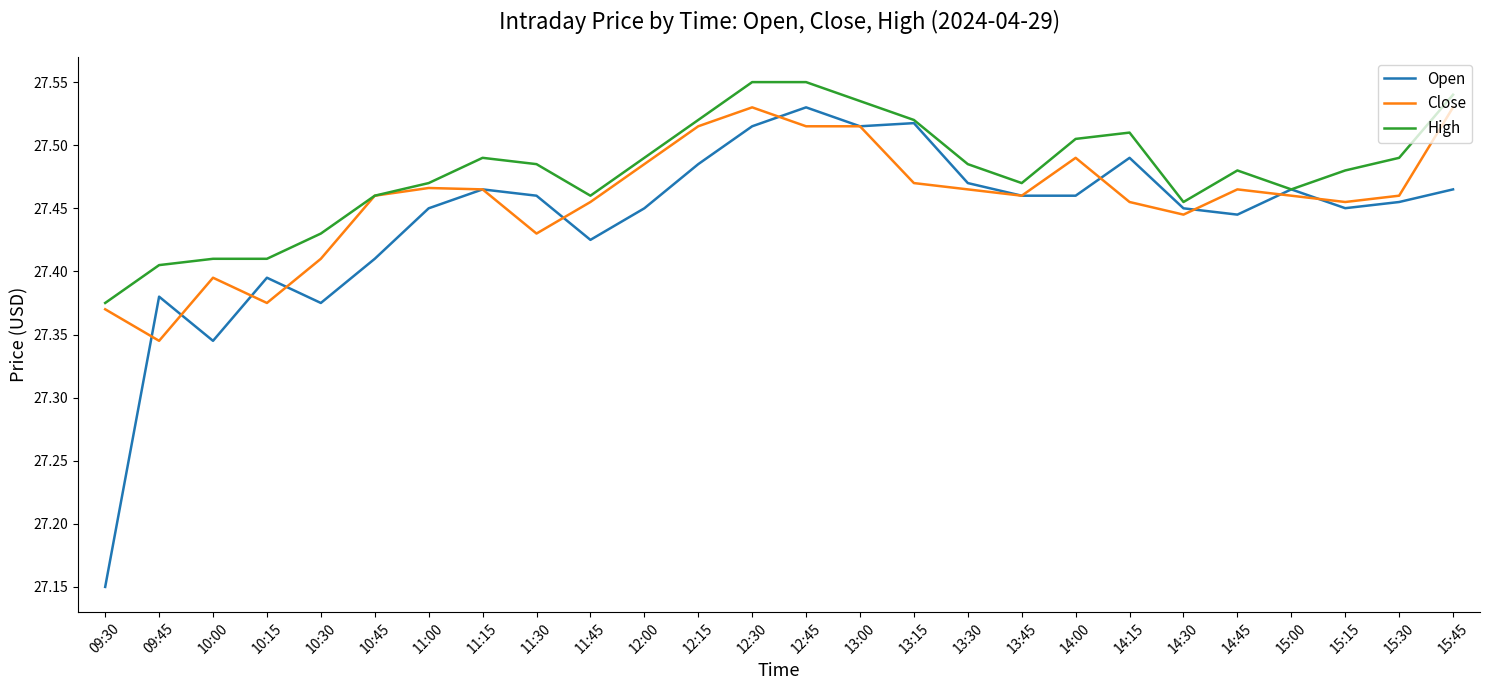

What position from the right is 09:30?

26